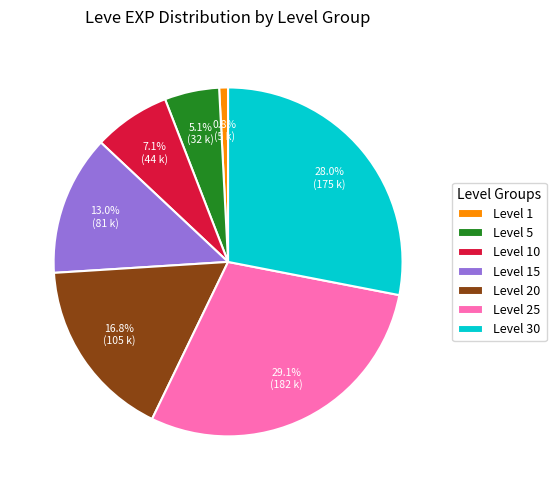

Does Level 30 represent more than half of the total?

No